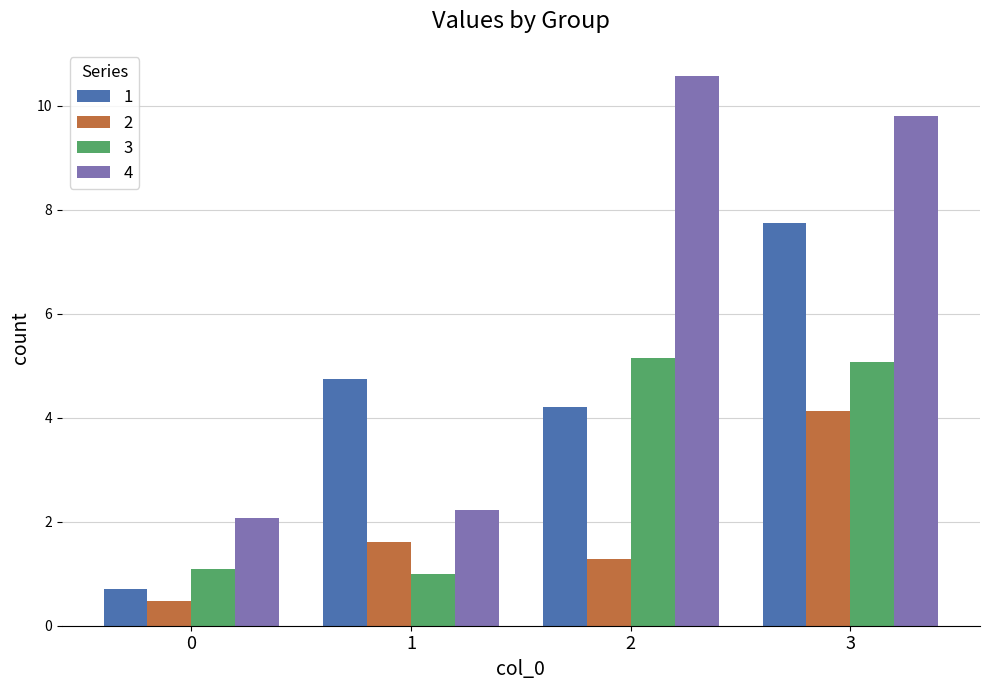

Rank the series by their maximum value, from highest to lowest.

4, 1, 3, 2